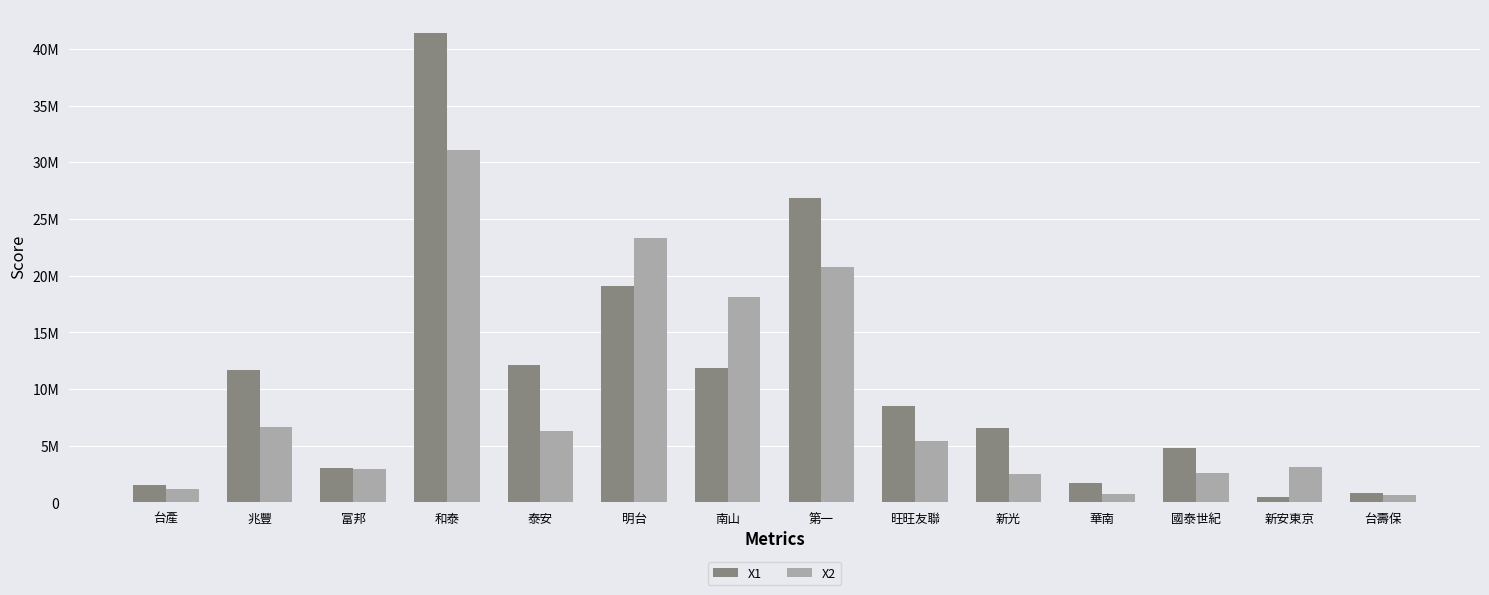

Rank the series at 兆豐 from highest to lowest value.

X1, X2